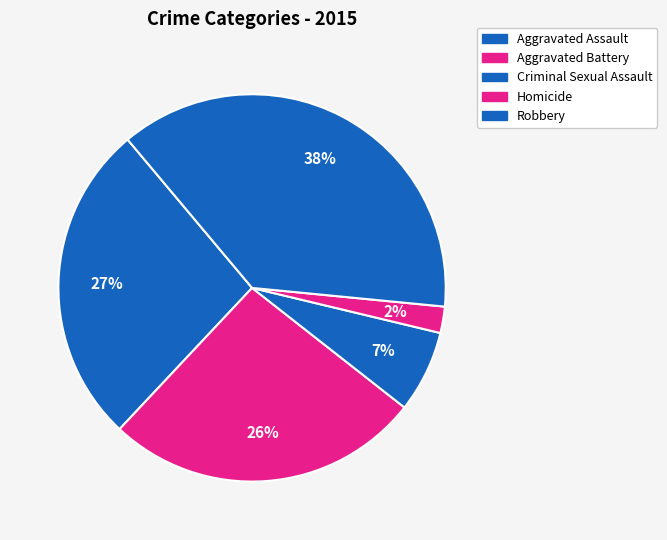

What percentage is NOT represented by Robbery?

62.3%